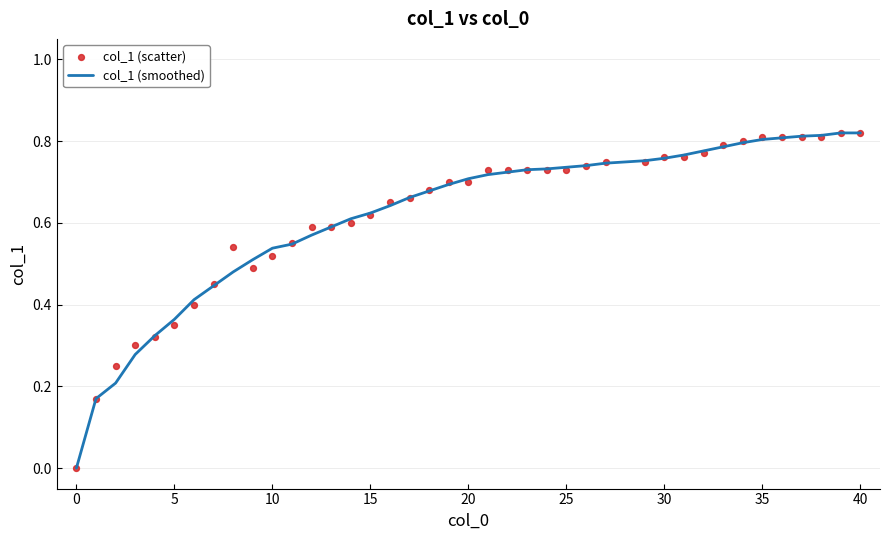

What are all the series names shown in the legend?

col_1 (smoothed), col_1 (scatter)